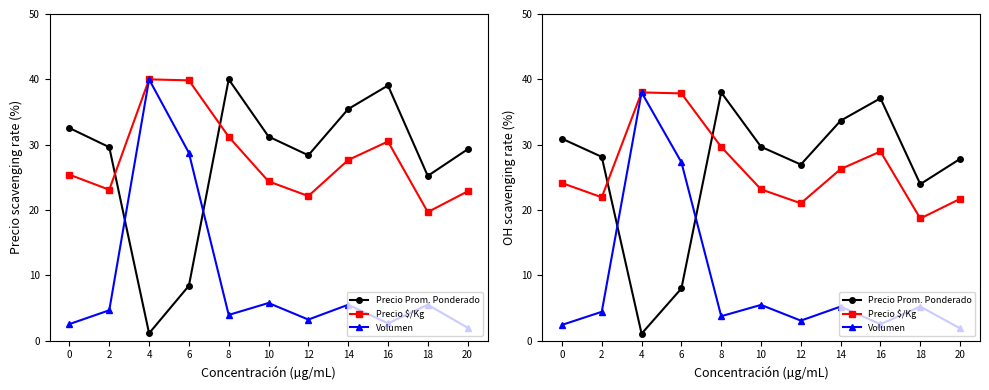

Is the value of Precio $/Kg at 8 greater than the value of Volumen at 16?

Yes